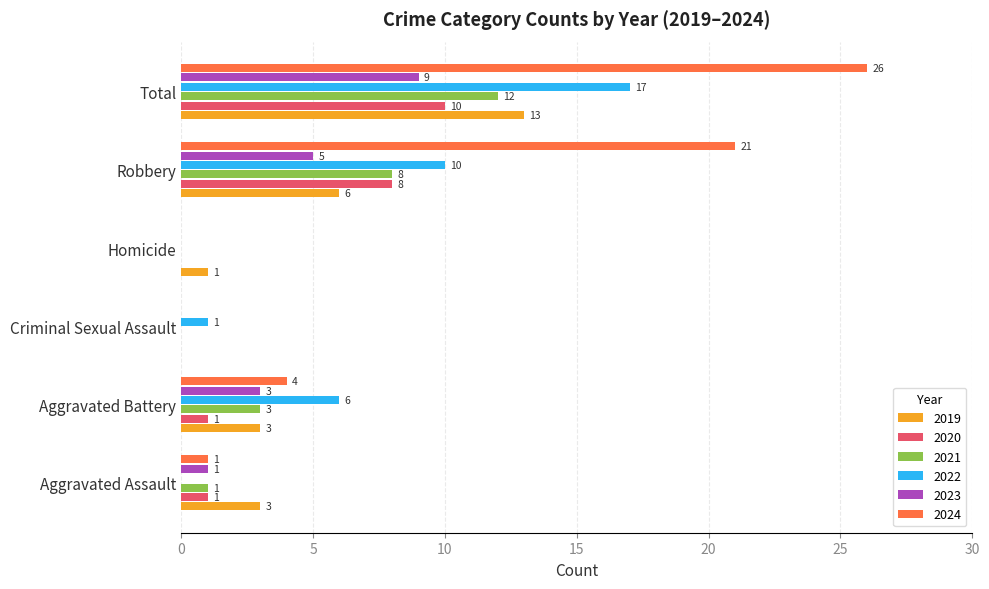

Is it true that 2019 equals 6 at Robbery?

True